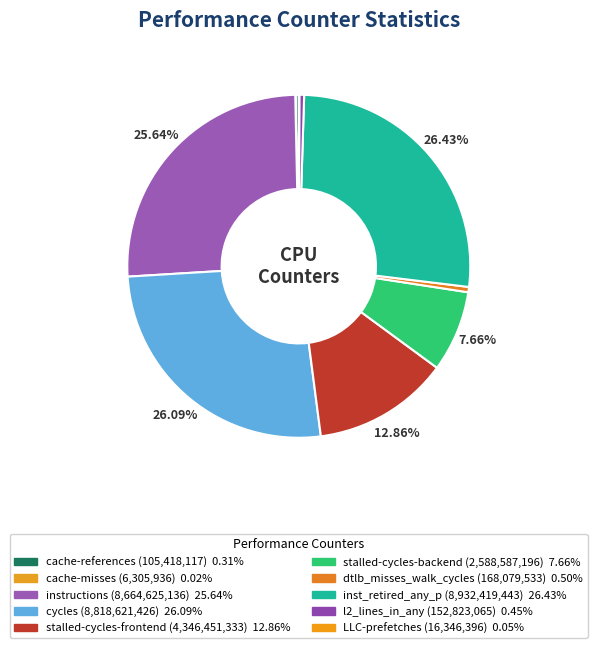

To the nearest percent, what portion does instructions represent?

26%